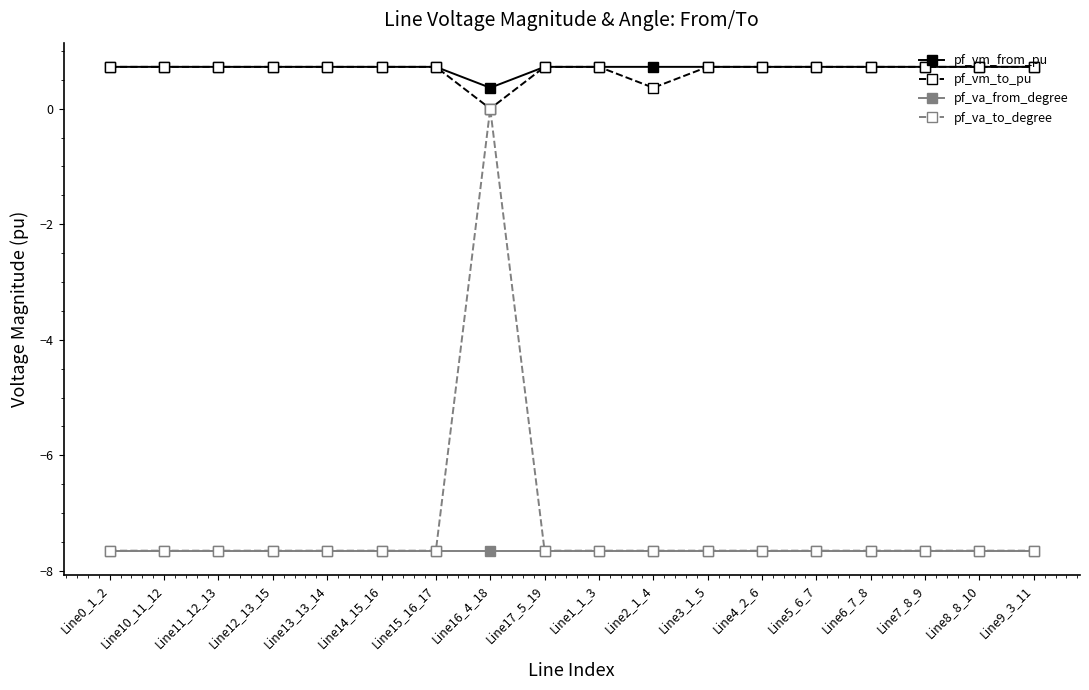

True or false: pf_va_from_degree has a value of -3.5 at Line14_15_16.

False